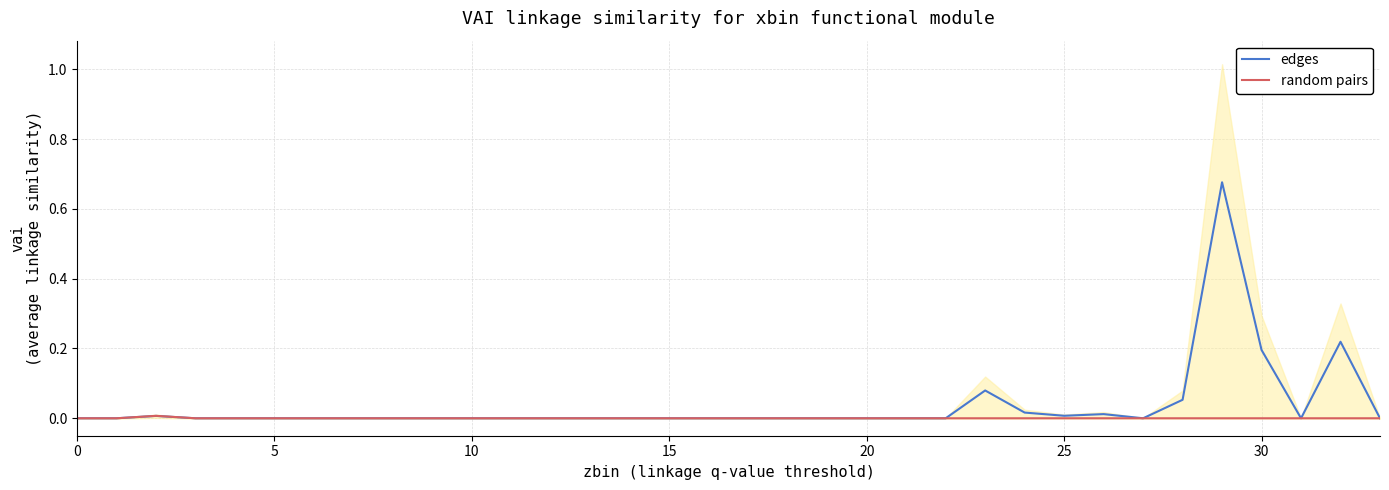

What is the label of the 9th point from the left?

8